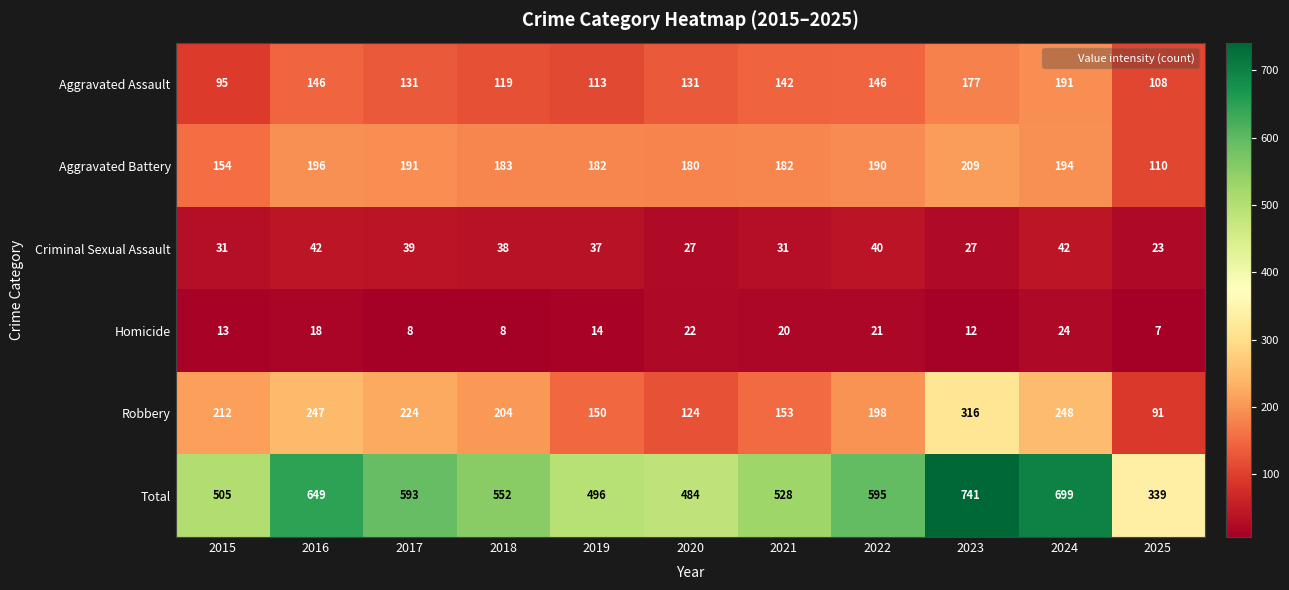

Which series has the largest range (max minus min)?

Total